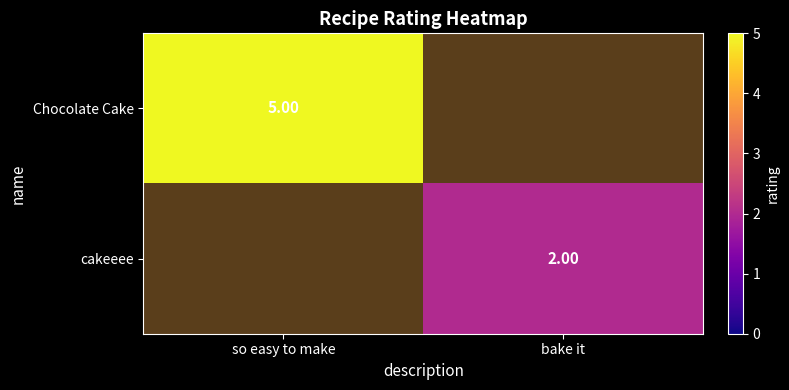

What is the smallest value displayed?

2.0